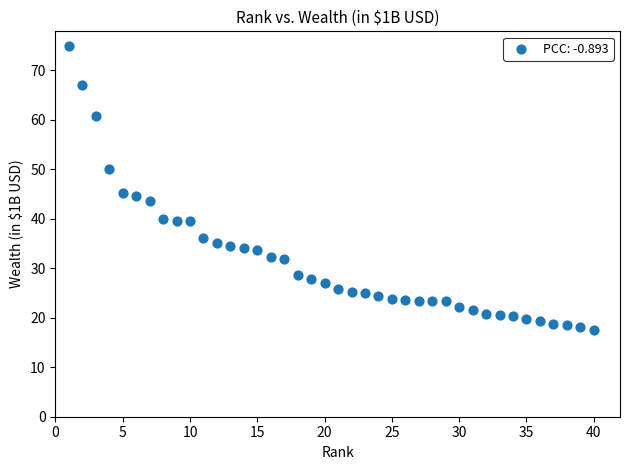

What is the range of X values (max minus min)?

39.0